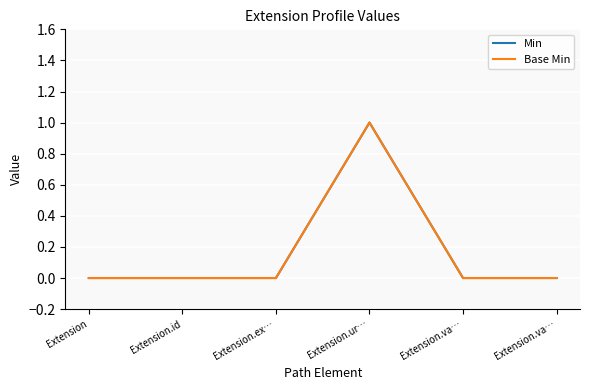

Does the chart have visible grid lines?

Yes